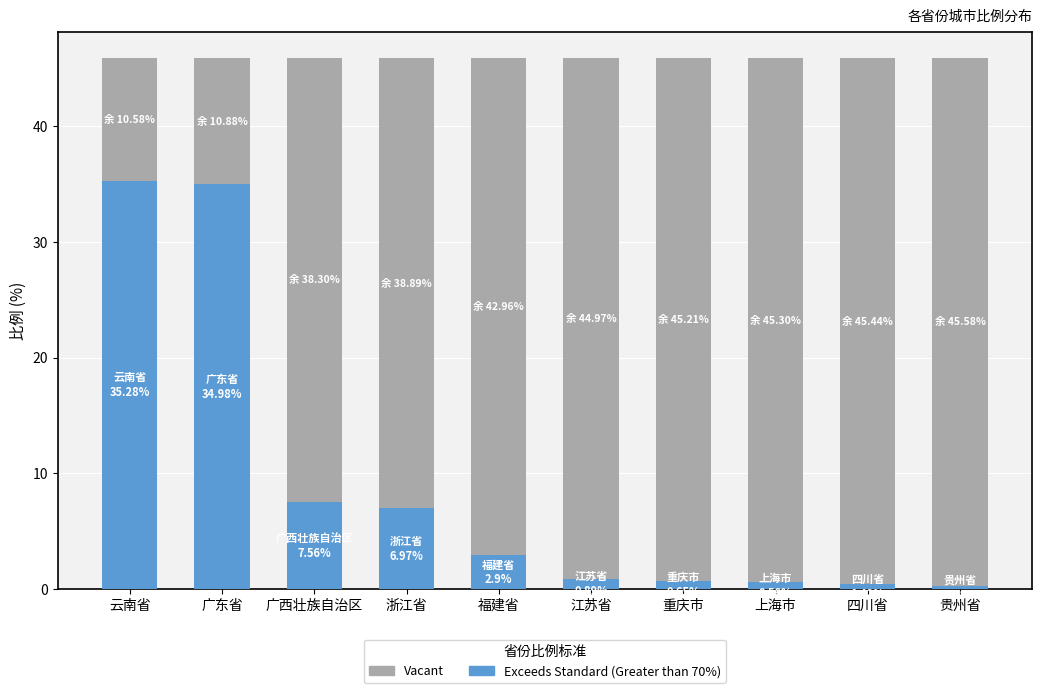

What is the difference between the second highest and minimum values in the Exceeds Standard (Greater than 70%) series?

34.7